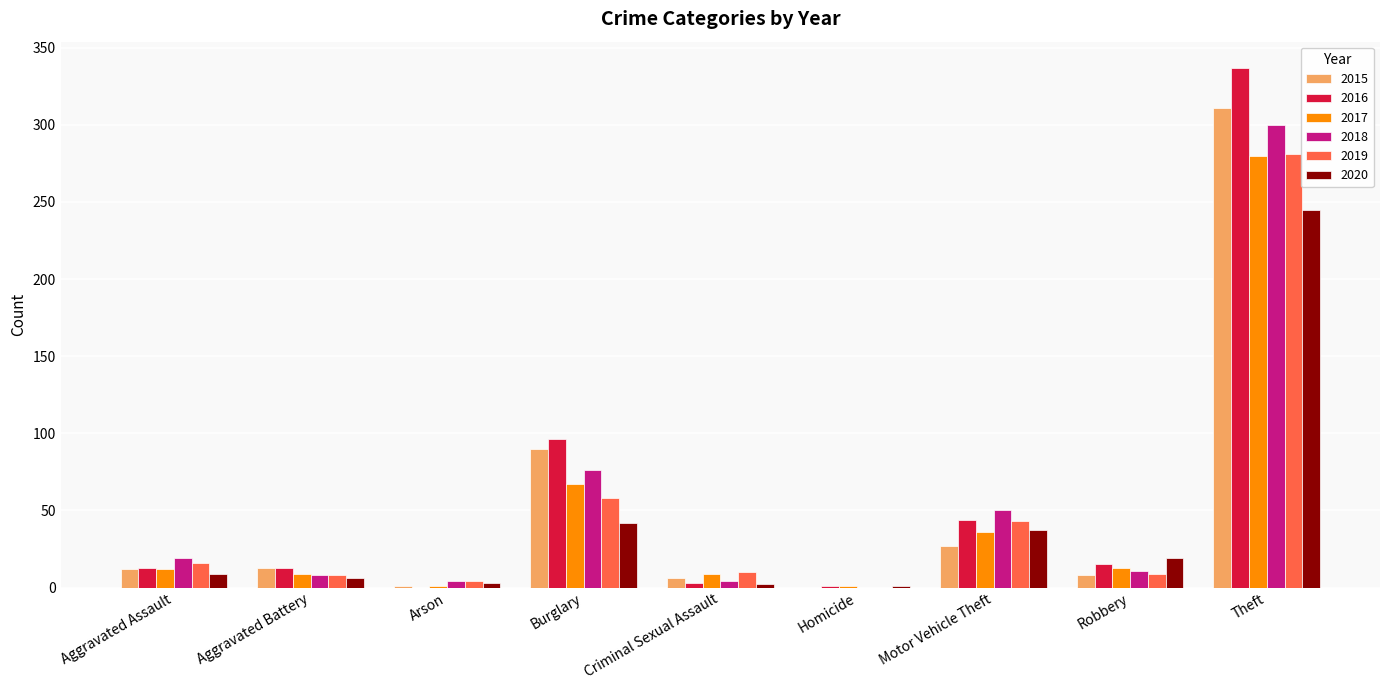

Is it true that 2016 equals 13 at Aggravated Battery?

True